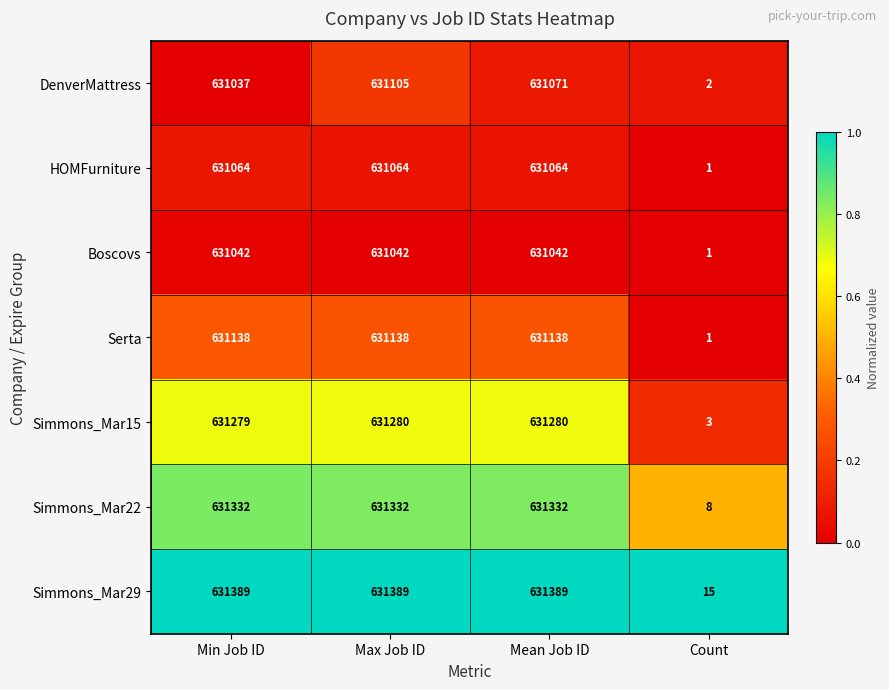

List the series in order of their peak value, lowest first.

Boscovs, HOMFurniture, DenverMattress, Serta, Simmons_Mar15, Simmons_Mar22, Simmons_Mar29